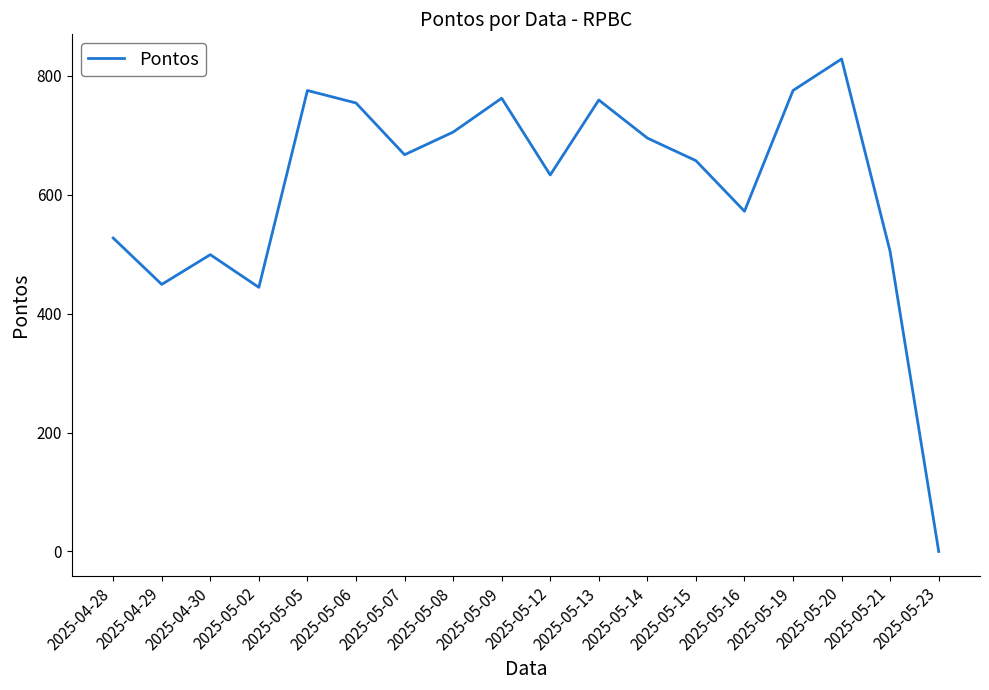

At which category does the data reach its first local peak?

2025-04-30